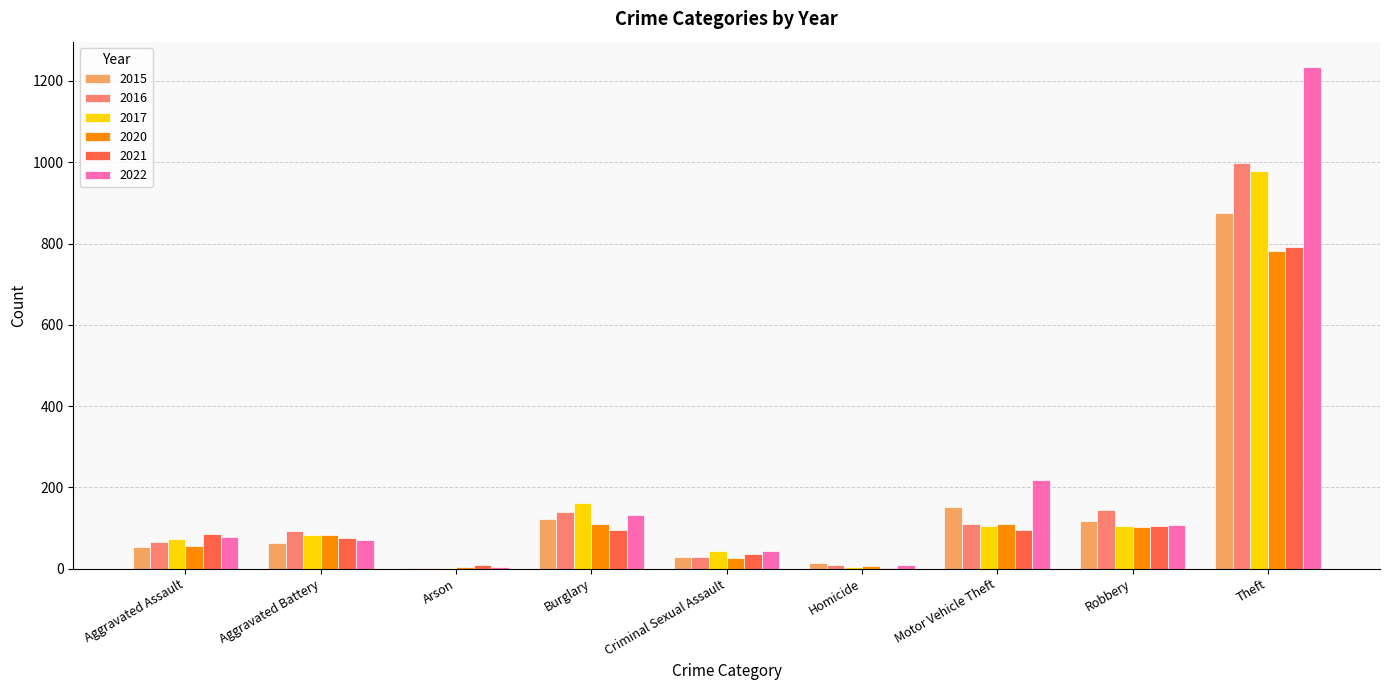

What is the greatest value displayed?

1235